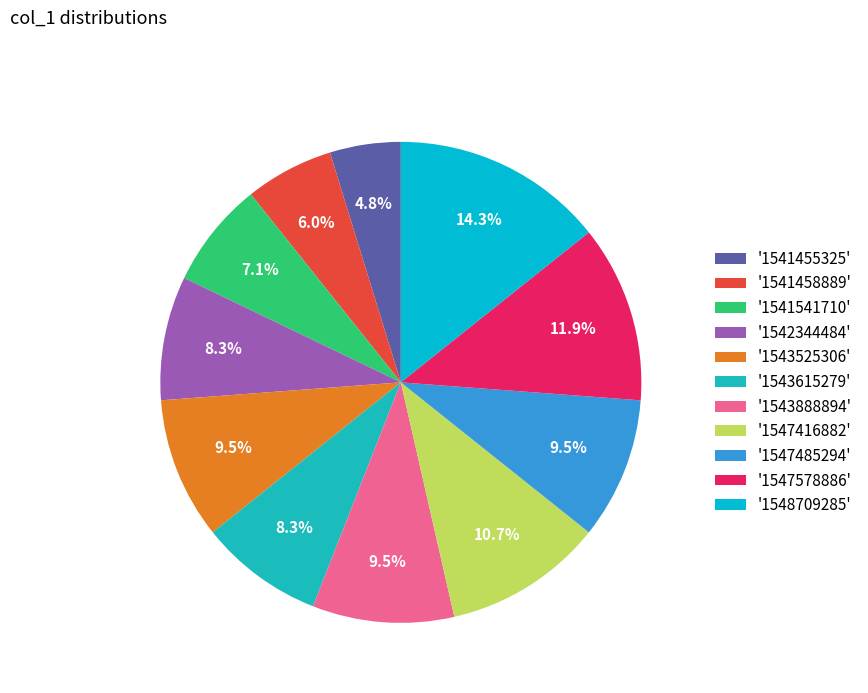

Which slice is the smallest?

'1541455325'